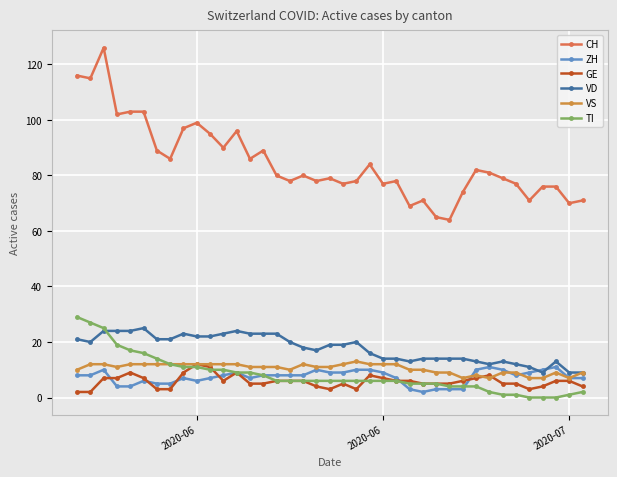

How many data points does each series have?

39